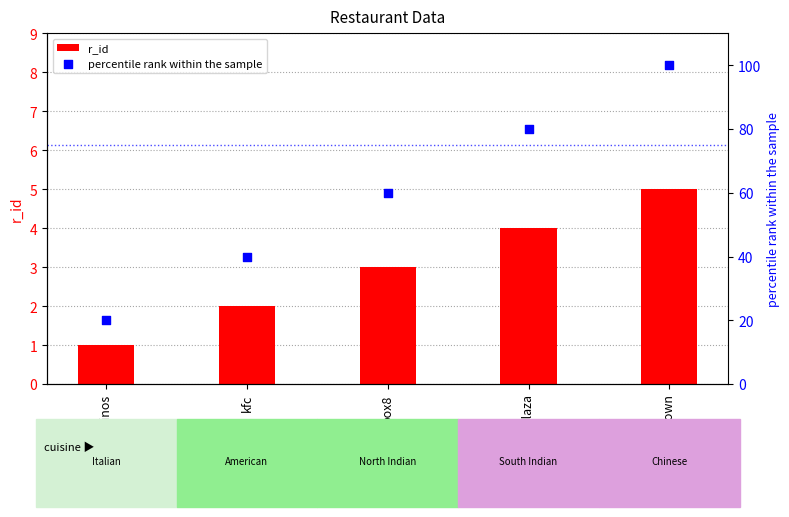

At how many categories does at least one series exceed 71?

2